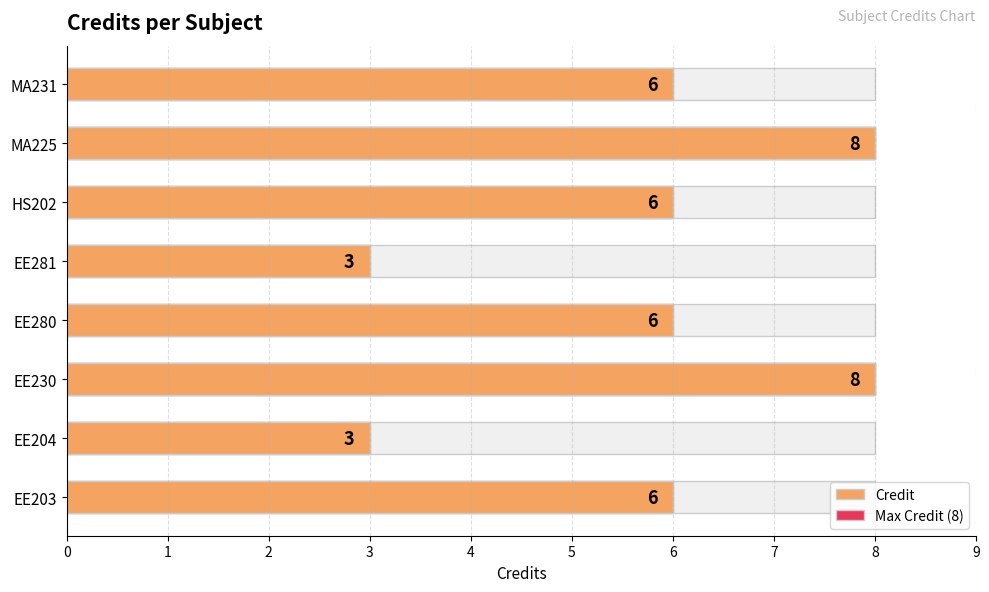

How many values are between 6 and 8?

6